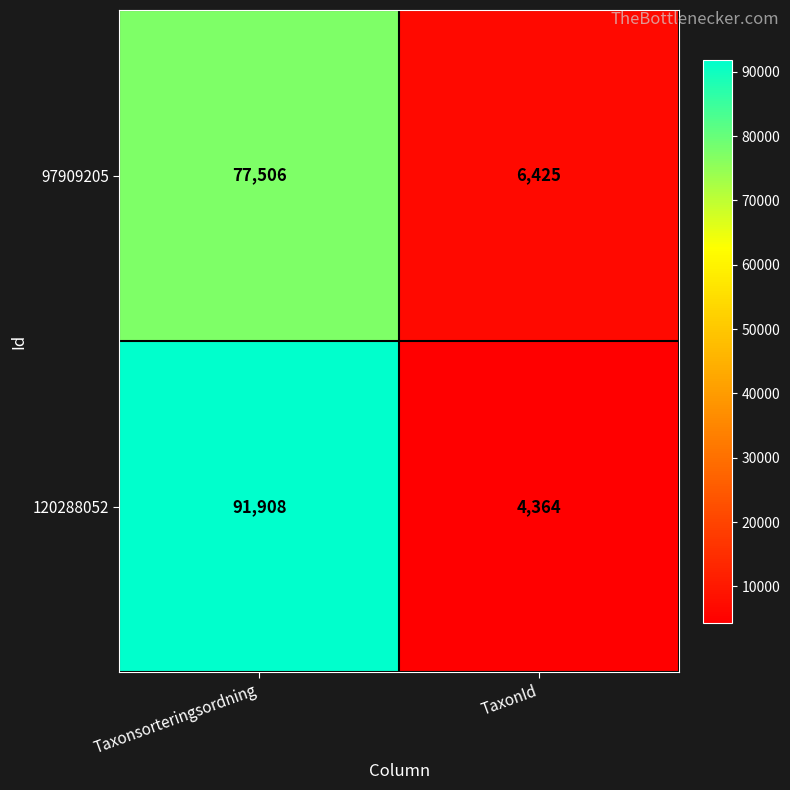

What is the difference between the 120288052 values at TaxonId and Taxonsorteringsordning?

87544